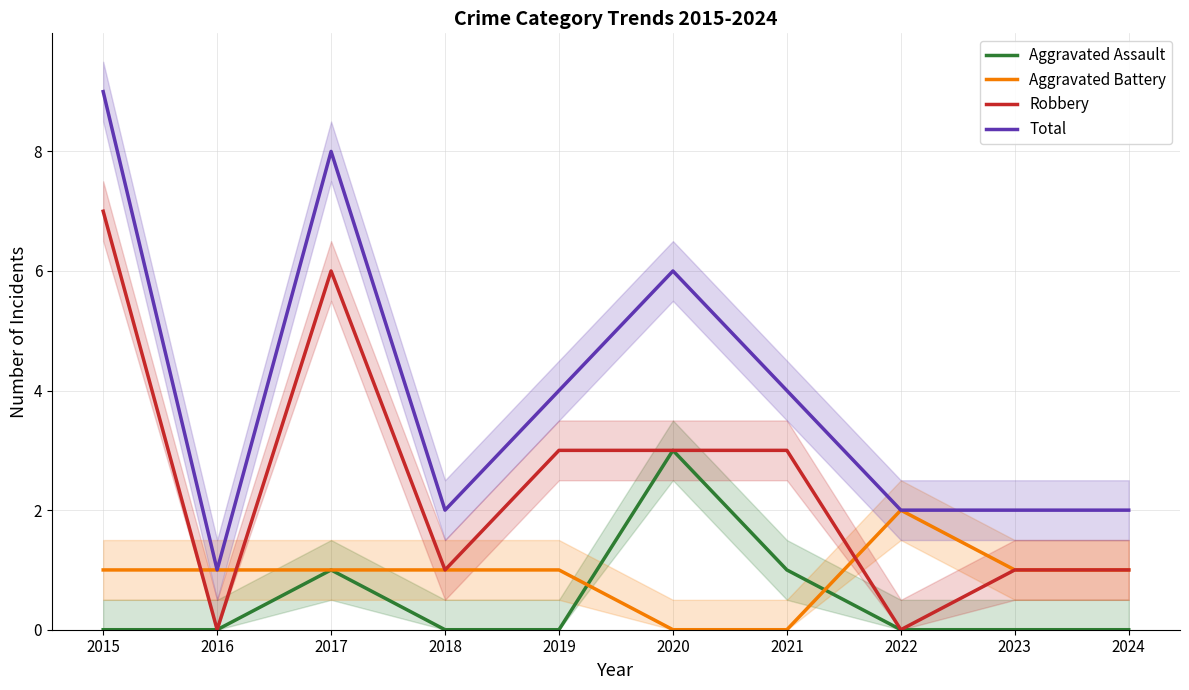

Reading left to right, list all the values displayed in this chart.

Aggravated Assault: 2015=0	2016=0	2017=1	2018=0	2019=0	2020=3	2021=1	2022=0	2023=0	2024=0
Aggravated Battery: 2015=1	2016=1	2017=1	2018=1	2019=1	2020=0	2021=0	2022=2	2023=1	2024=1
Robbery: 2015=7	2016=0	2017=6	2018=1	2019=3	2020=3	2021=3	2022=0	2023=1	2024=1
Total: 2015=9	2016=1	2017=8	2018=2	2019=4	2020=6	2021=4	2022=2	2023=2	2024=2